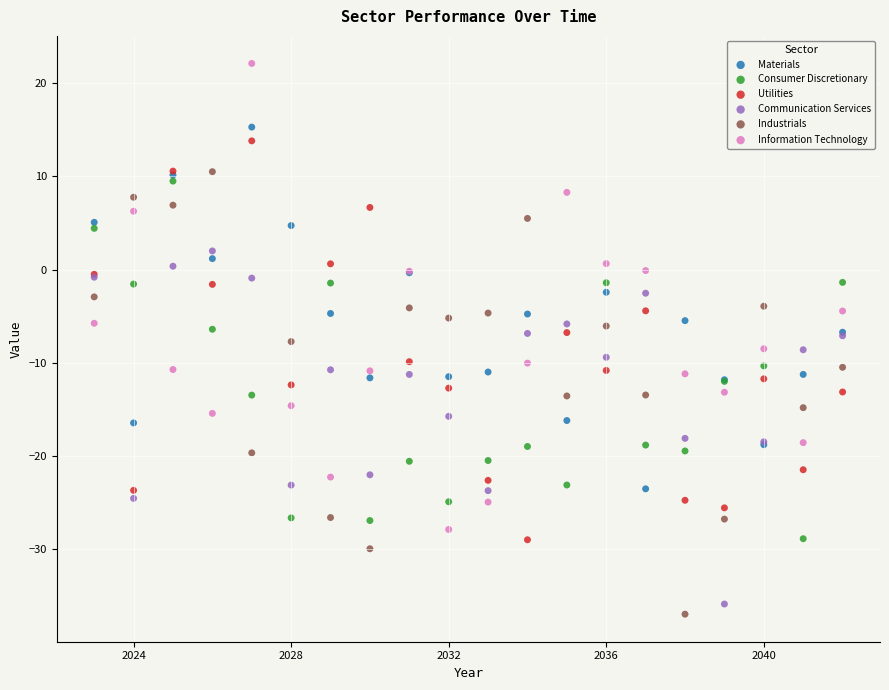

Which series reaches the maximum Y coordinate?

Information Technology